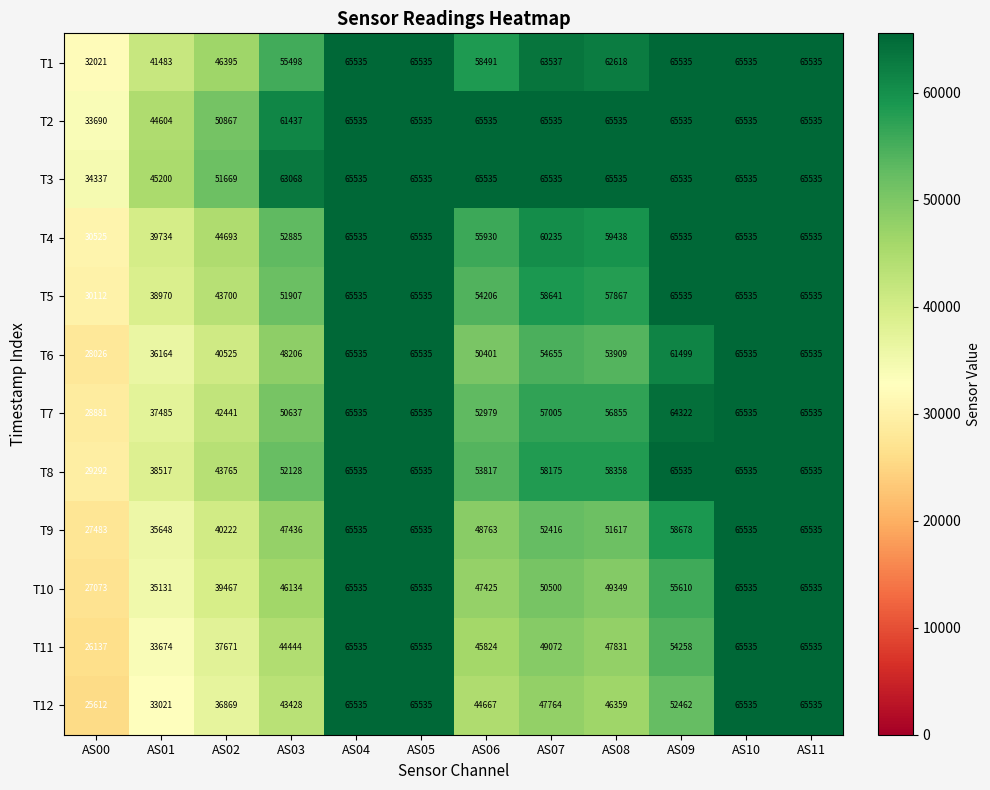

Which series has the widest spread of values?

T12